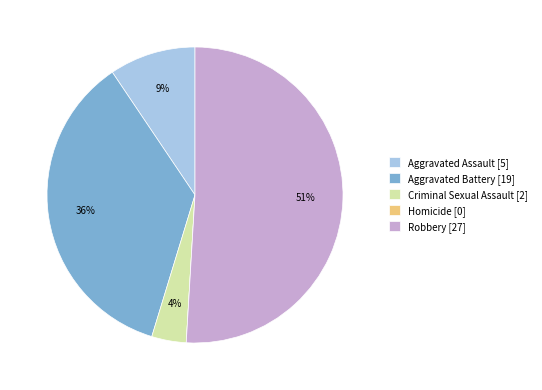

To the nearest percent, what portion does Aggravated Assault represent?

9%